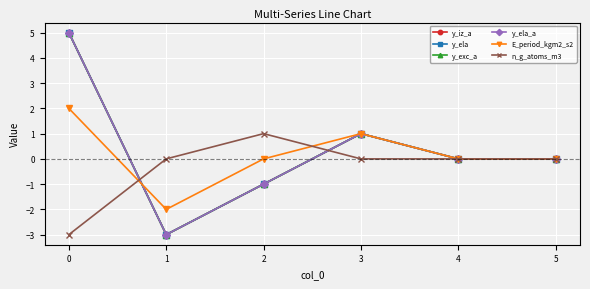

At which category does y_ela_a reach its first local valley?

1